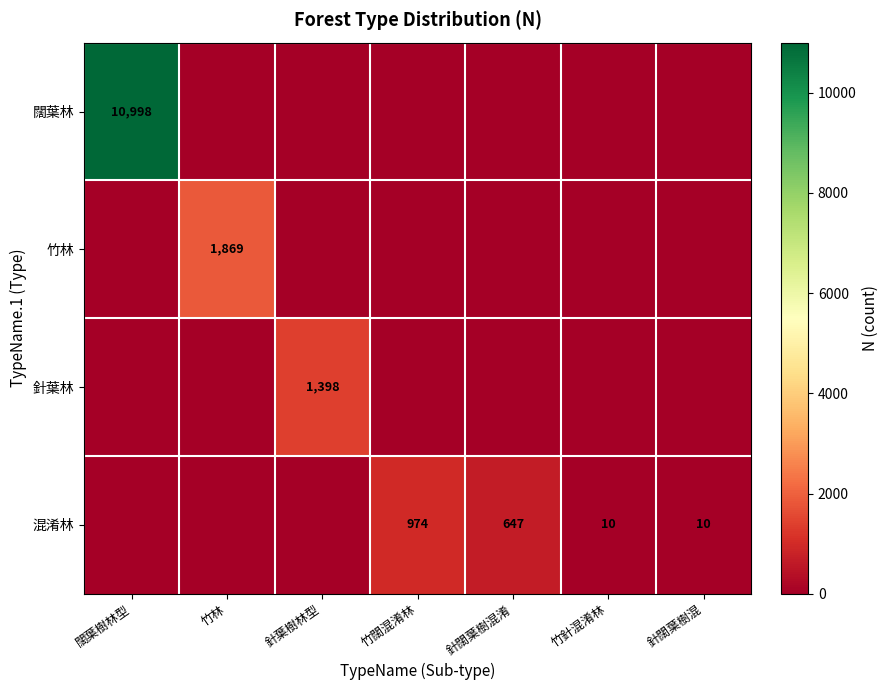

The value of 混淆林 at 針闊葉樹混 is 3. True or false?

False